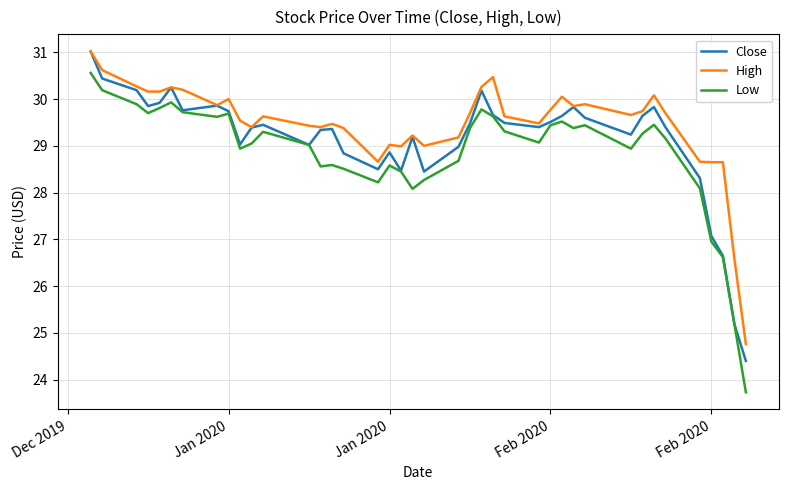

What is the smallest value displayed?

23.7